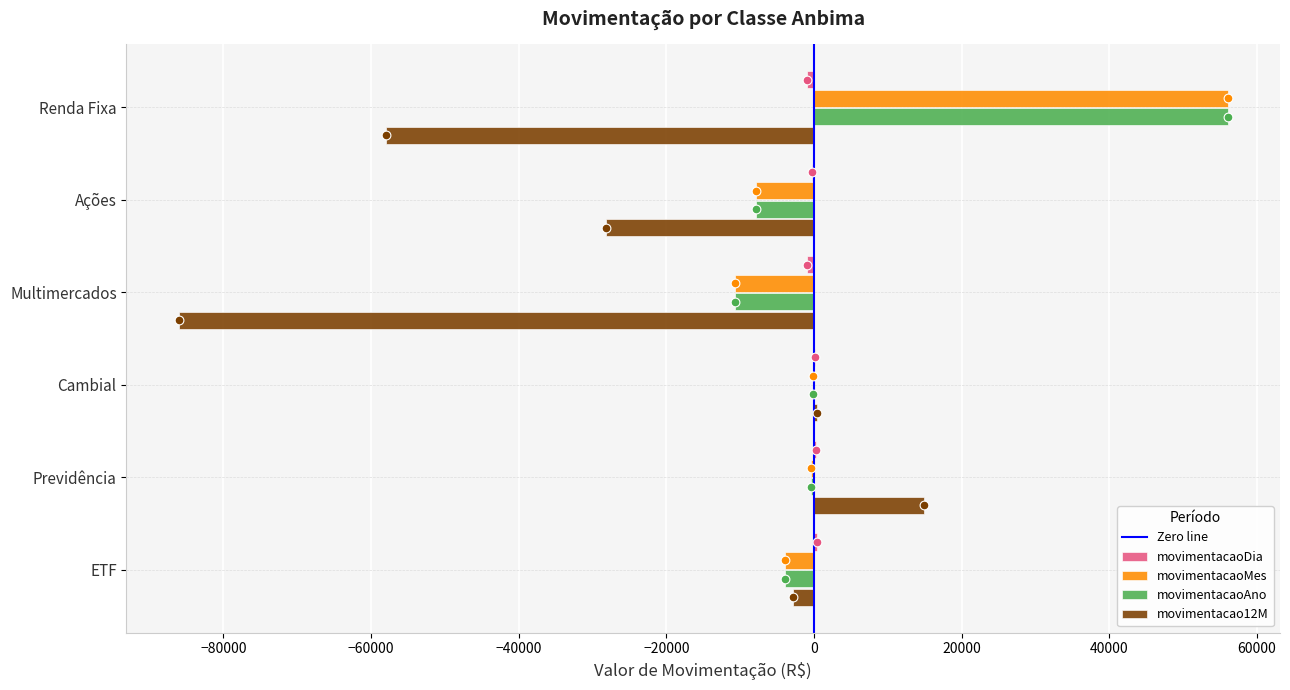

Which series has the widest spread of Y values?

movimentacao12M